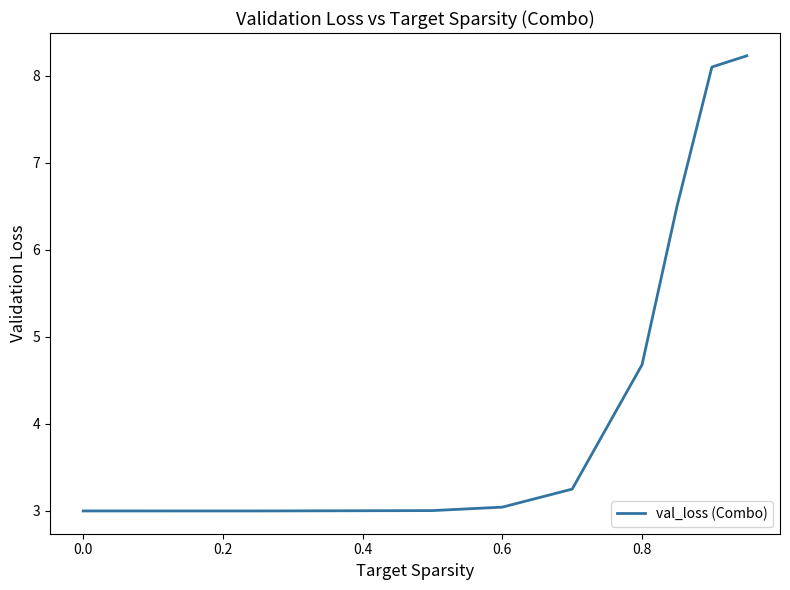

Reading left to right, transcribe all the data shown in this chart.

3.0	3.0	3.0	3.0	3.2	4.7	6.5	8.1	8.2